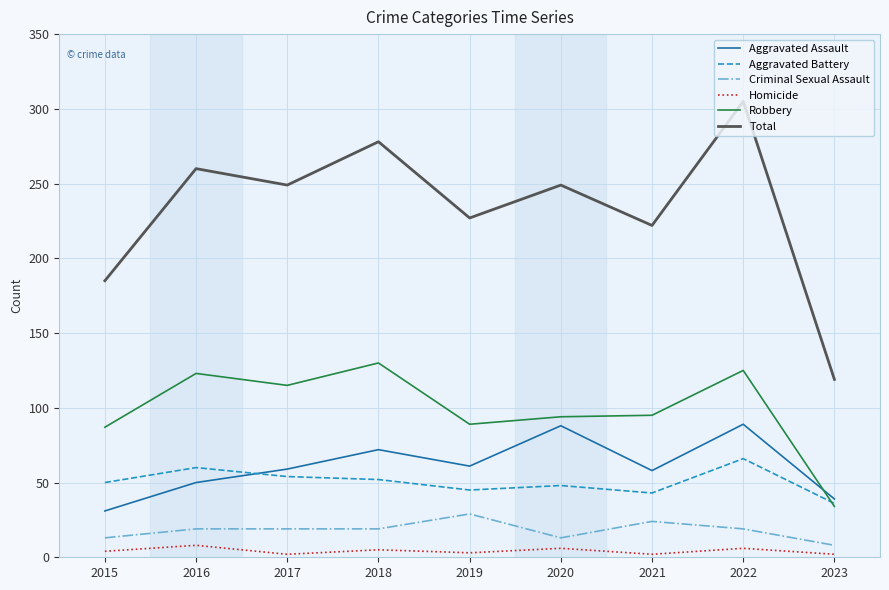

How many values in the Criminal Sexual Assault series are below 19?

3